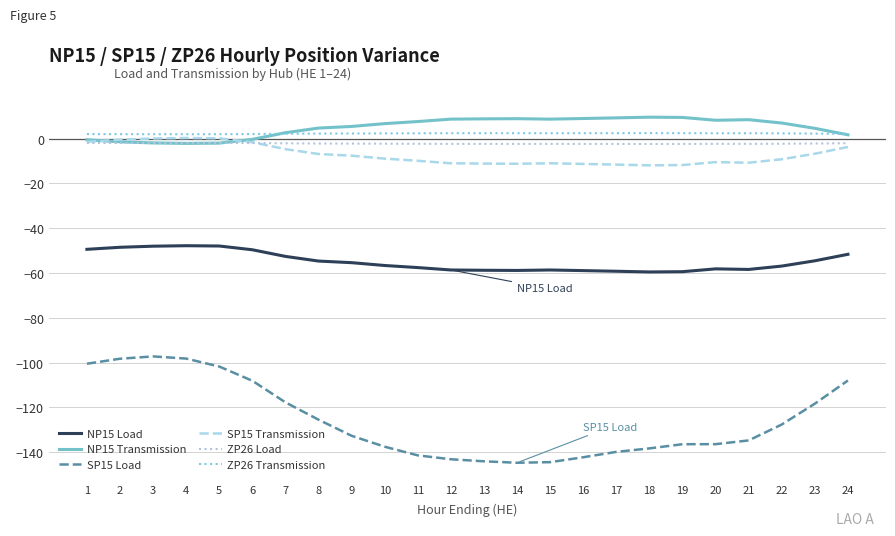

At 12, list the series in order from smallest to largest.

SP15 Load, NP15 Load, SP15 Transmission, ZP26 Load, ZP26 Transmission, NP15 Transmission